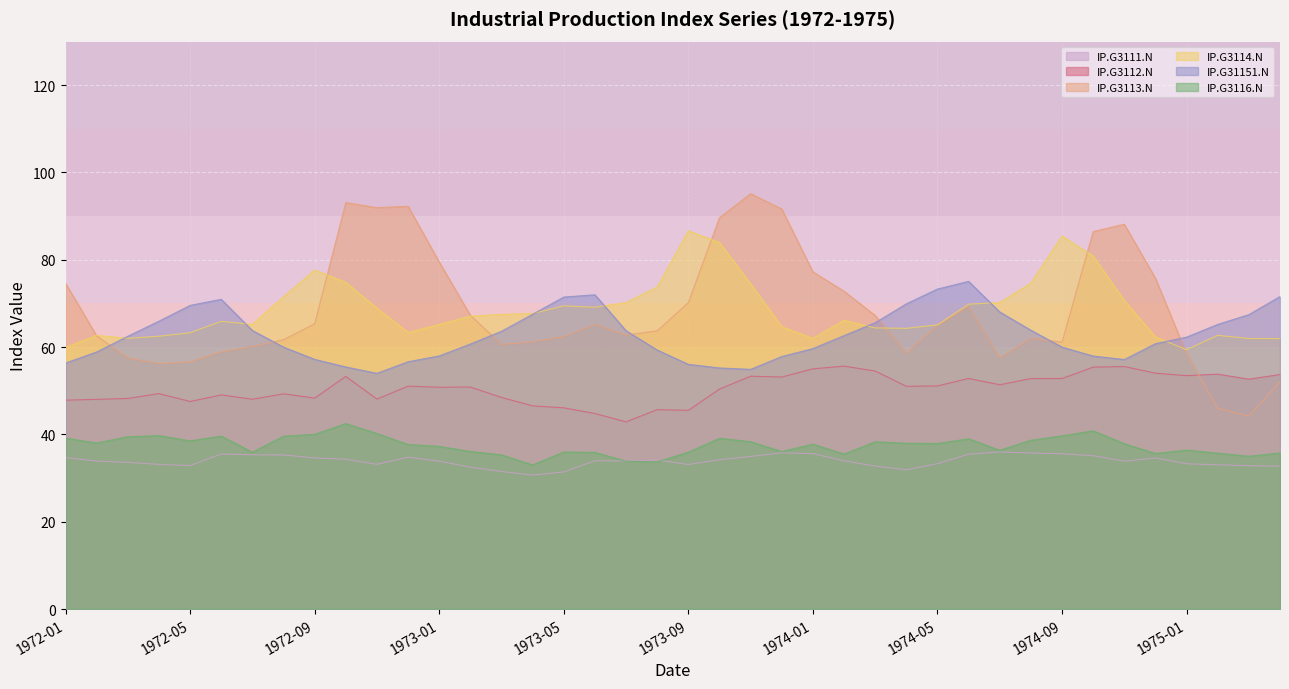

True or false: IP.G3114.N and IP.G31151.N intersect in this chart.

True